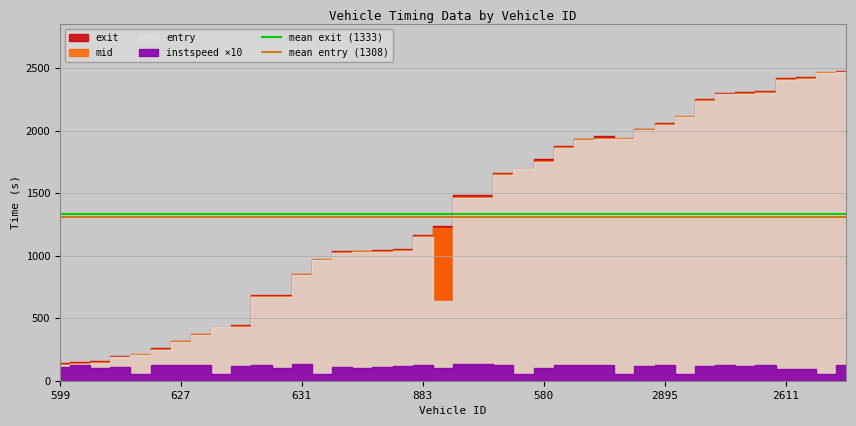

Reading left to right, what are all the values shown in this chart?

mean exit (1333): 1332.8	1332.8
mean entry (1308): 1308.4	1308.4